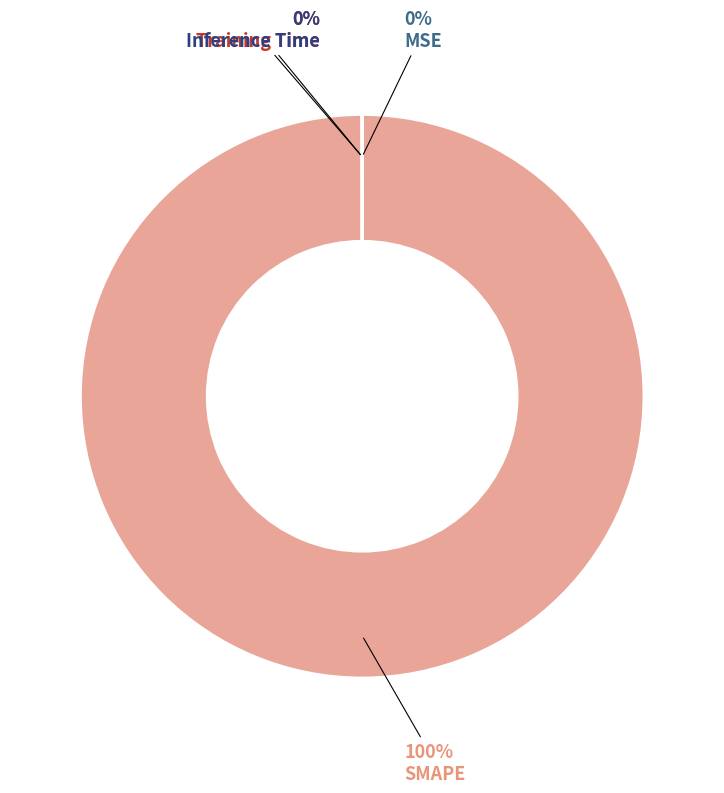

Which slice is the smallest?

Inference Time